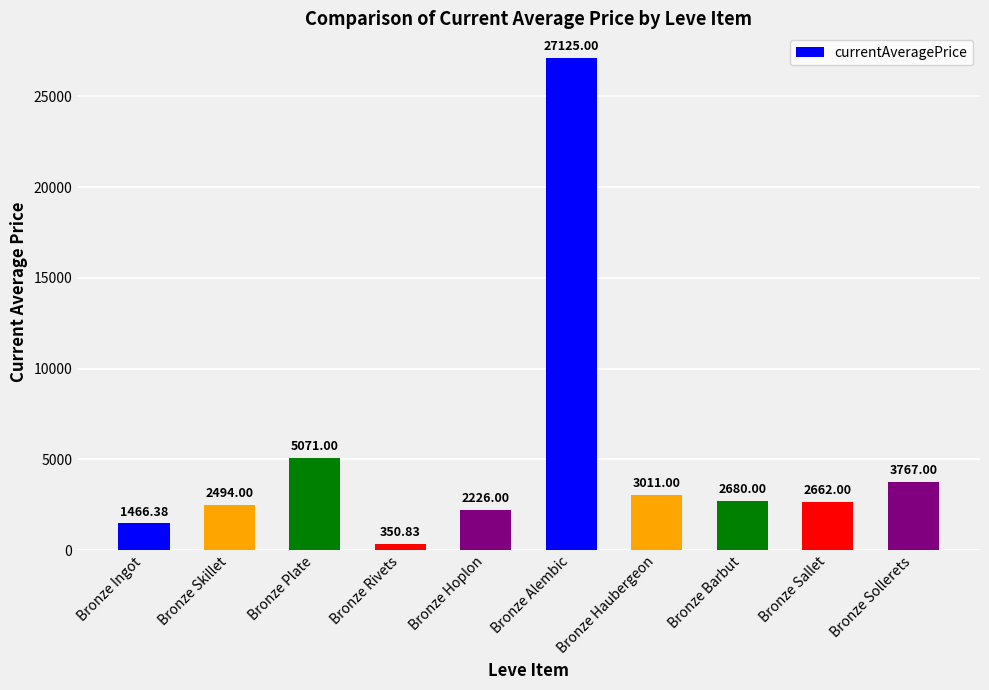

At which label is the value closest to 13737?

Bronze Plate